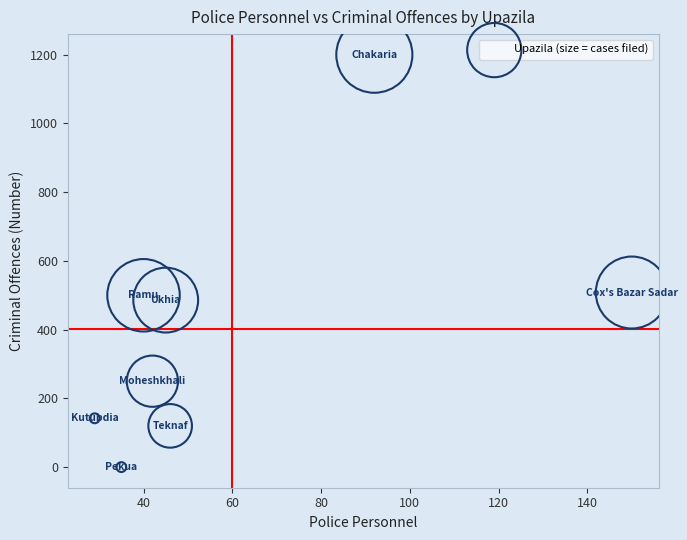

What is the range of X values (max minus min)?

121